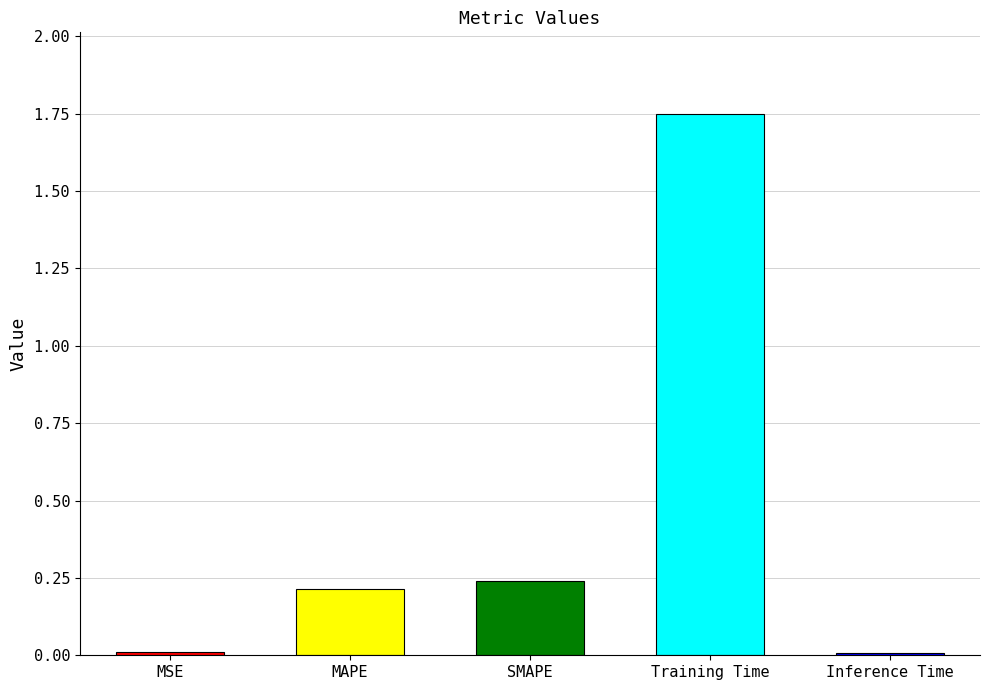

The chart shows a value of 0.4 at MAPE. True or false?

False